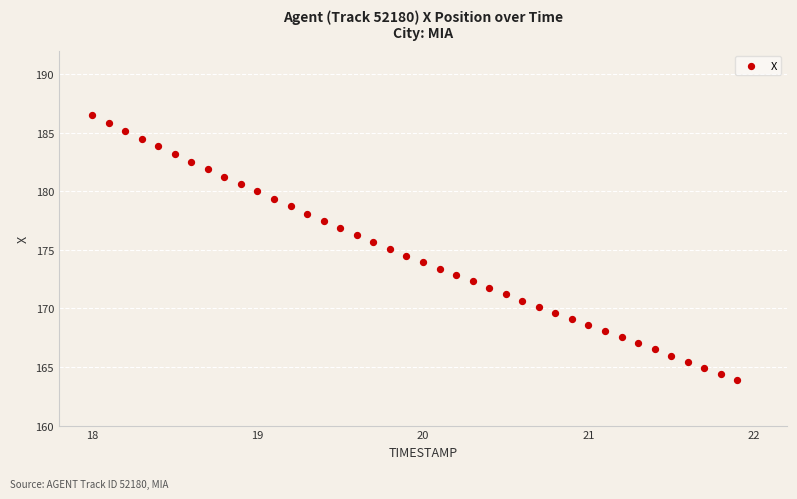

What is the range of X values (max minus min)?

3.9